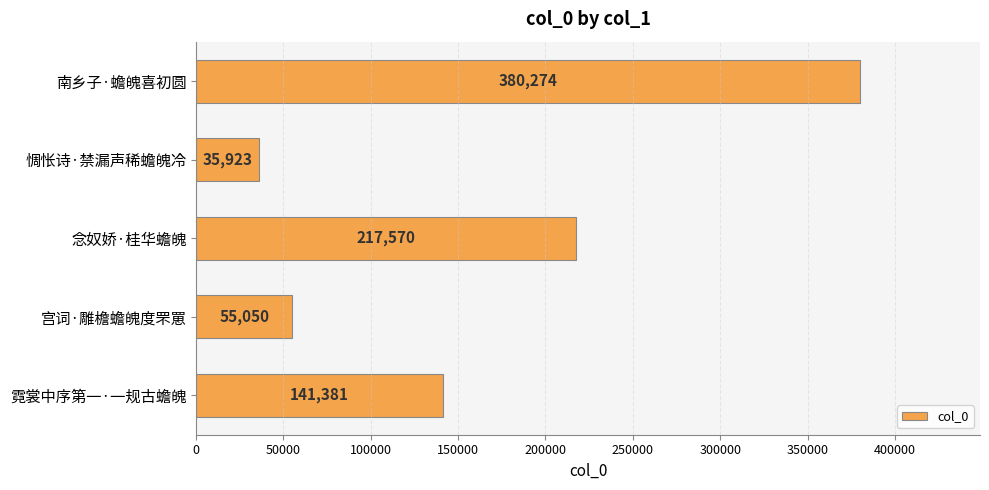

What is the difference between the second highest and minimum values?

181647